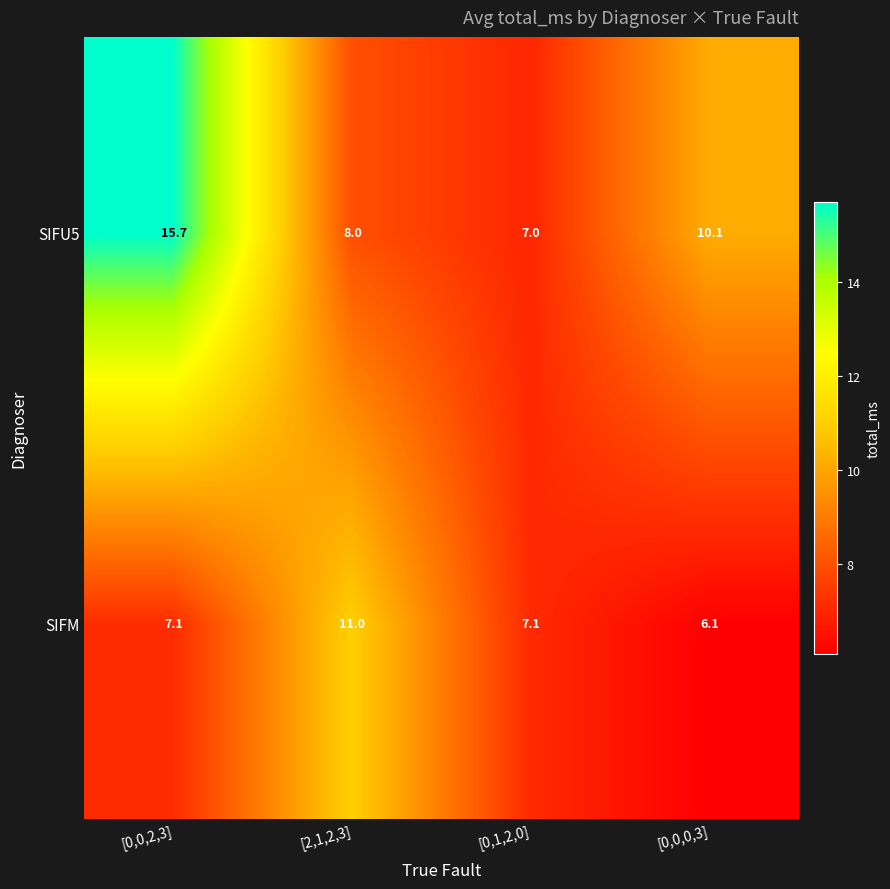

Reading left to right, transcribe all the data shown in this chart.

SIFU5: [0,0,2,3]=15.7	[2,1,2,3]=8.0	[0,1,2,0]=7.0	[0,0,0,3]=10.1
SIFM: [0,0,2,3]=7.1	[2,1,2,3]=11.0	[0,1,2,0]=7.1	[0,0,0,3]=6.1